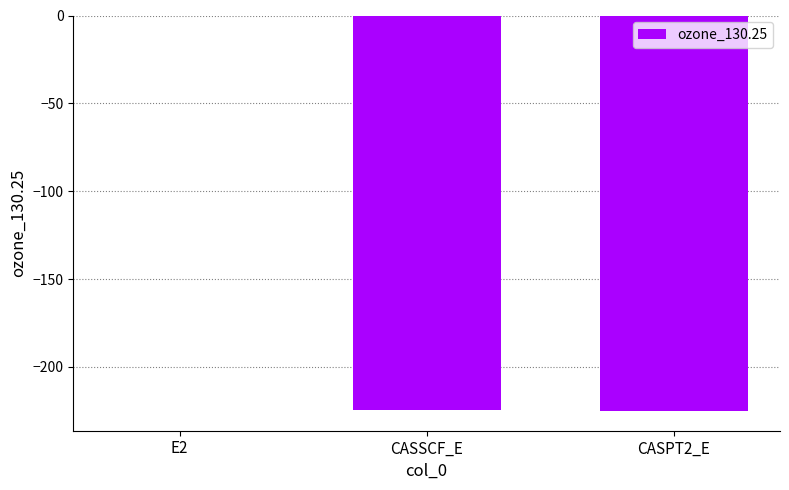

Which category has the highest value across all series?

E2